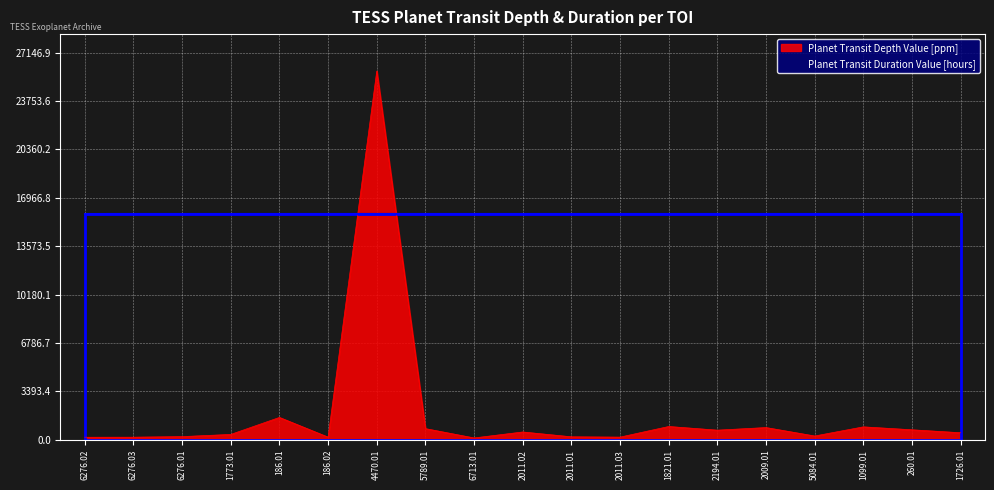

What is the ratio of the value at 2194.01 to the value at 6276.02?

3.7